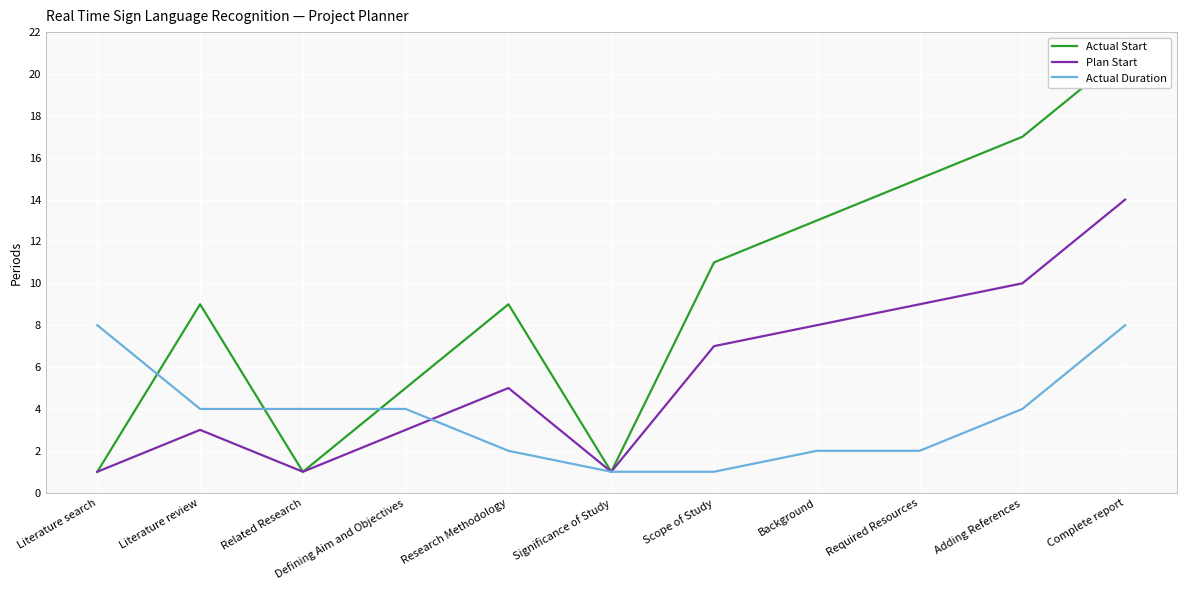

At how many categories does at least one series exceed 4?

9